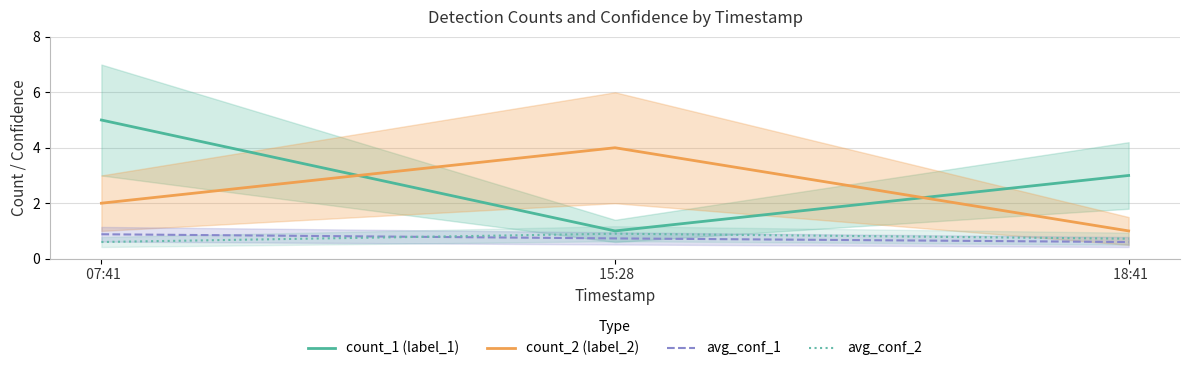

What is the average value of the count_2 (label_2) series?

2.3